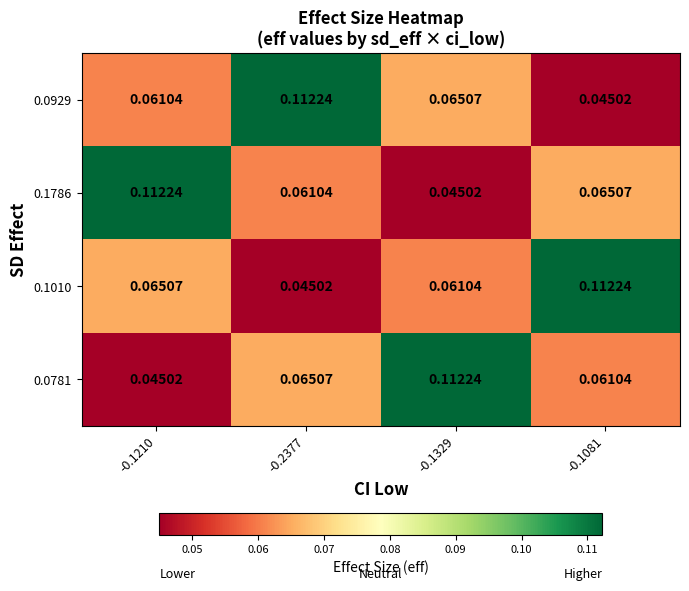

Is the value of 0.1786 at -0.1081 greater than the value of 0.0781 at -0.1081?

Yes